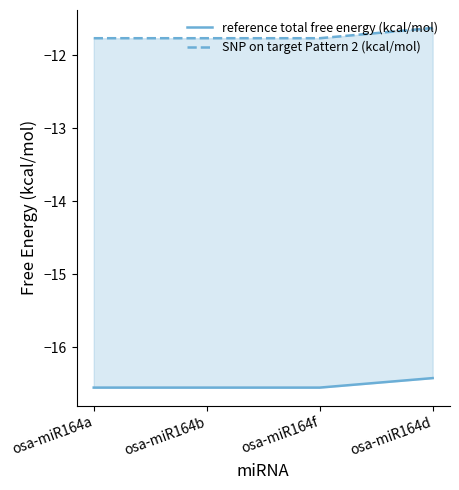

What is the sum of all SNP on target Pattern 2 (kcal/mol) values?

-46.9